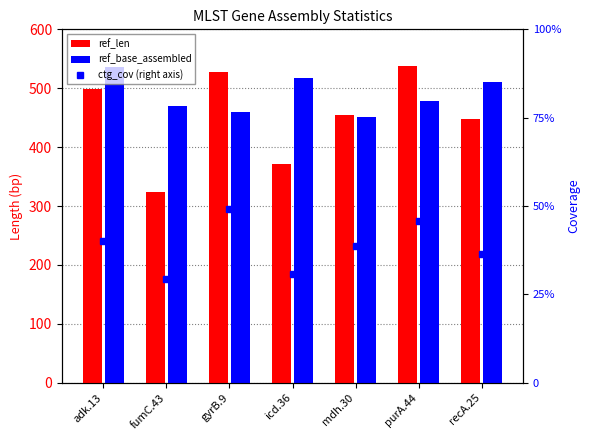

Is it true that ref_len equals 538.0 at purA.44?

True